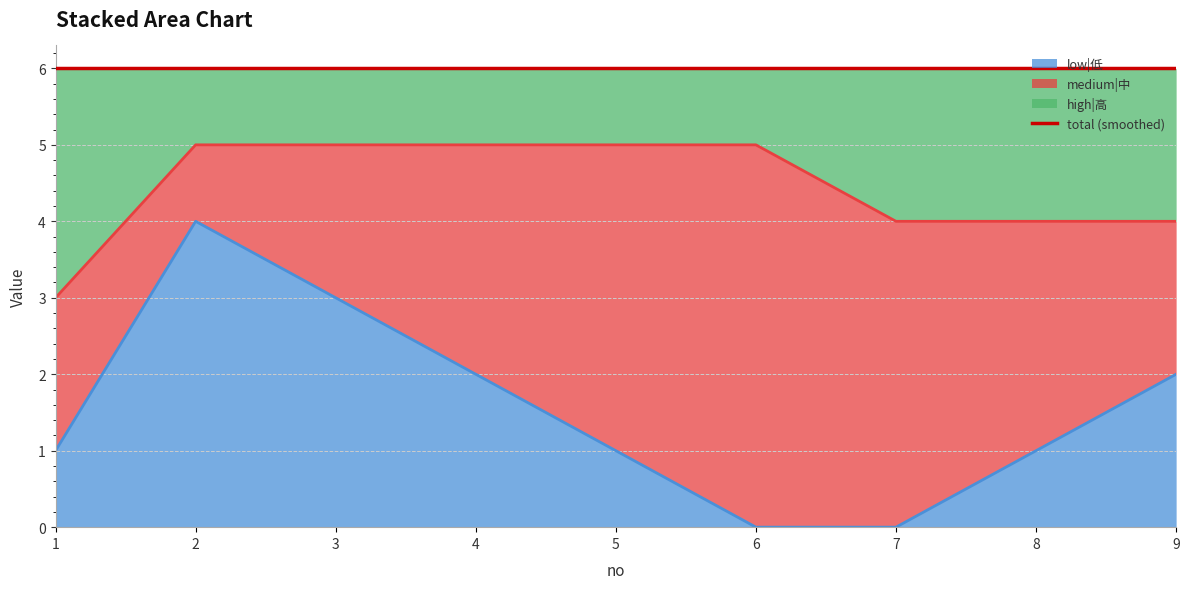

Is it true that low|低 equals 1 at 4?

False